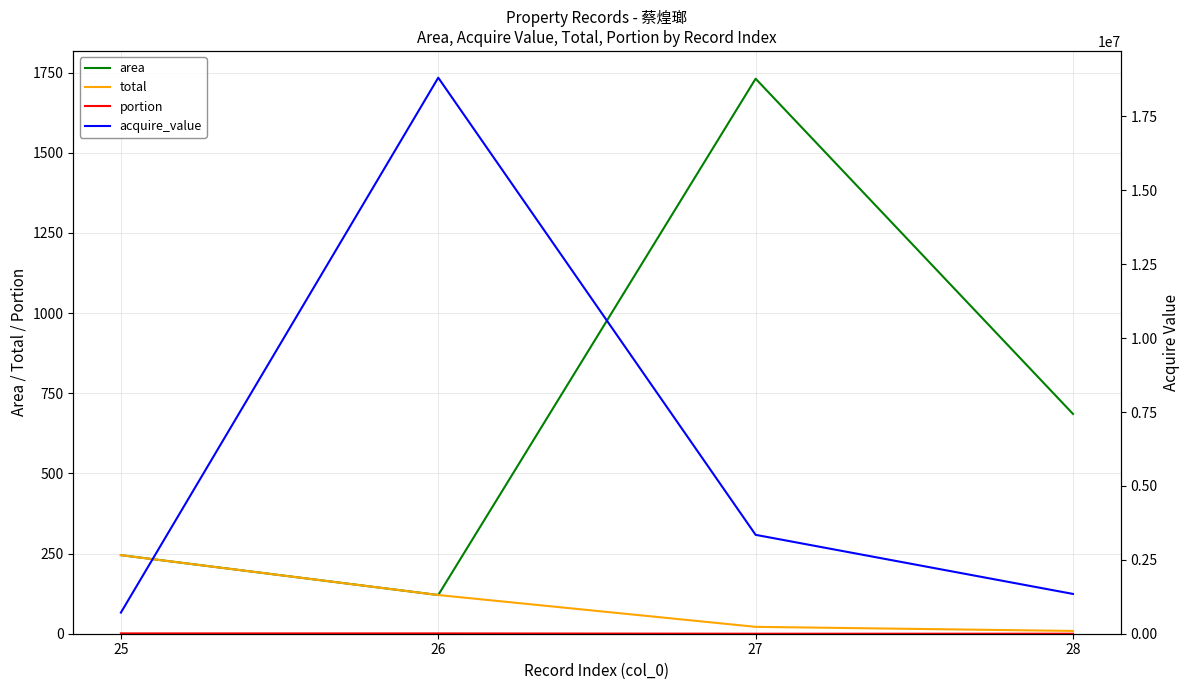

What is the difference between the total values at 28 and 26?

112.0